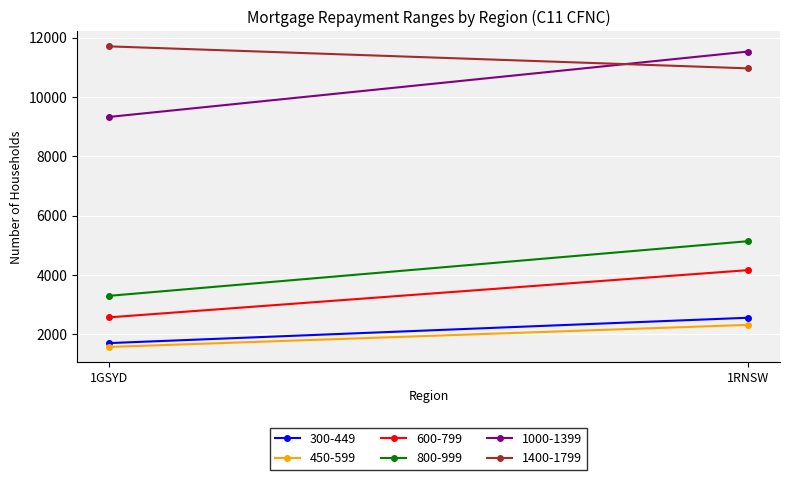

What value does the 1400-1799 series have at 1RNSW?

10968